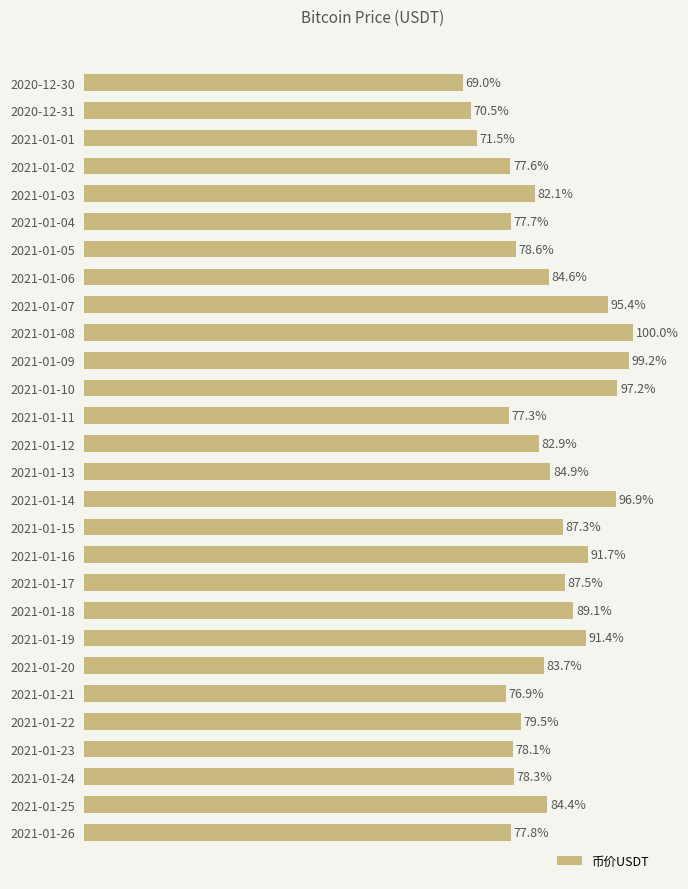

Does the chart contain any negative values?

No